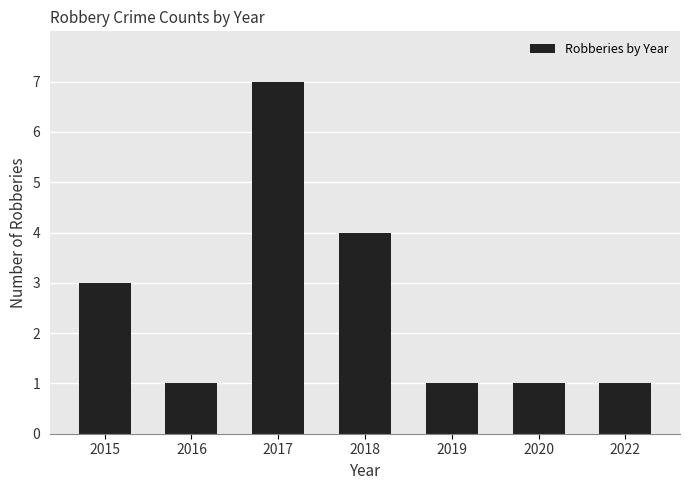

Reading left to right, extract all data points from this chart.

2015=3	2016=1	2017=7	2018=4	2019=1	2020=1	2022=1